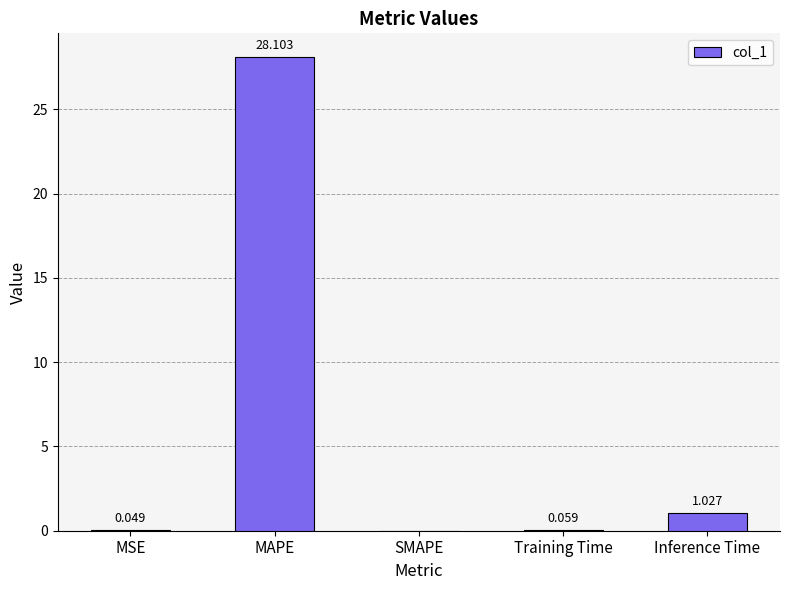

Where is the data nearest to the value 14?

Inference Time